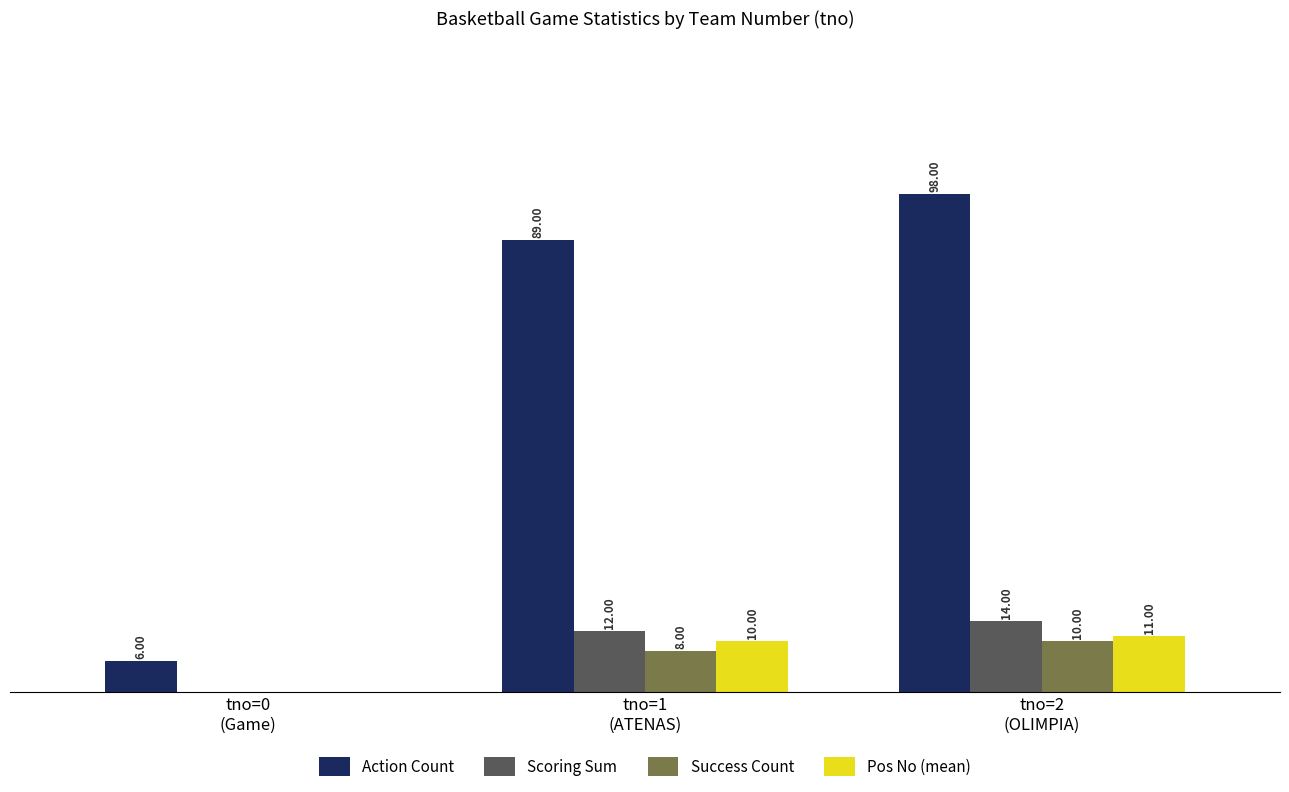

Which series has the largest total across all categories?

Action Count